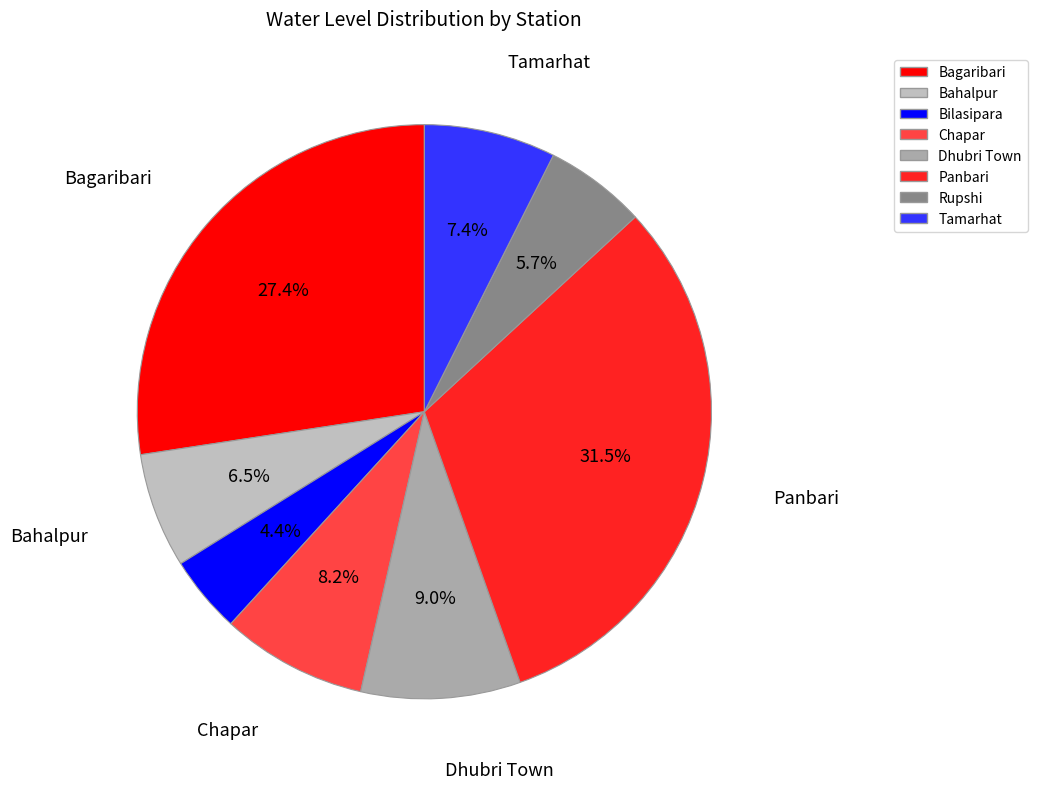

Rank the categories by value from highest to lowest.

Panbari, Bagaribari, Dhubri Town, Chapar, Tamarhat, Bahalpur, Rupshi, Bilasipara